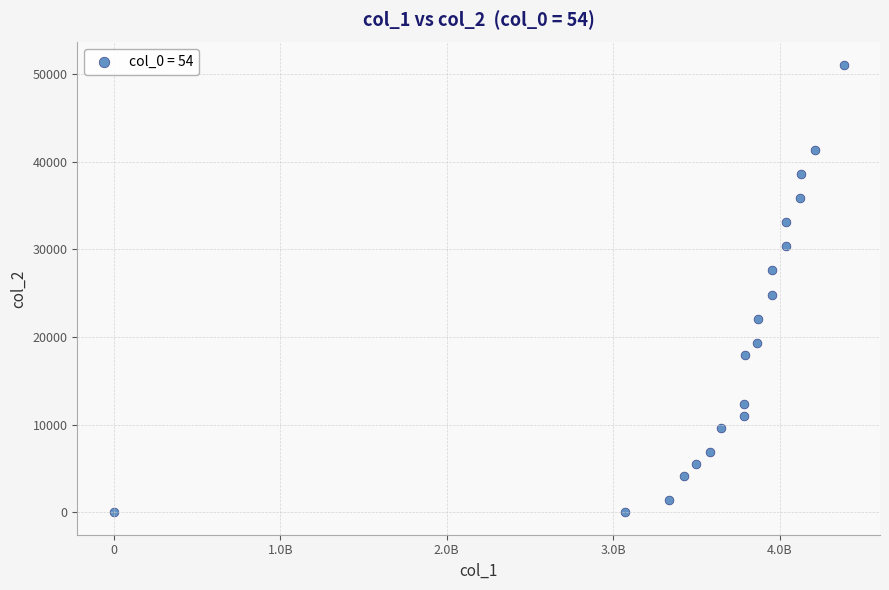

What Y value in the scatter plot is closest to 25530?

24840